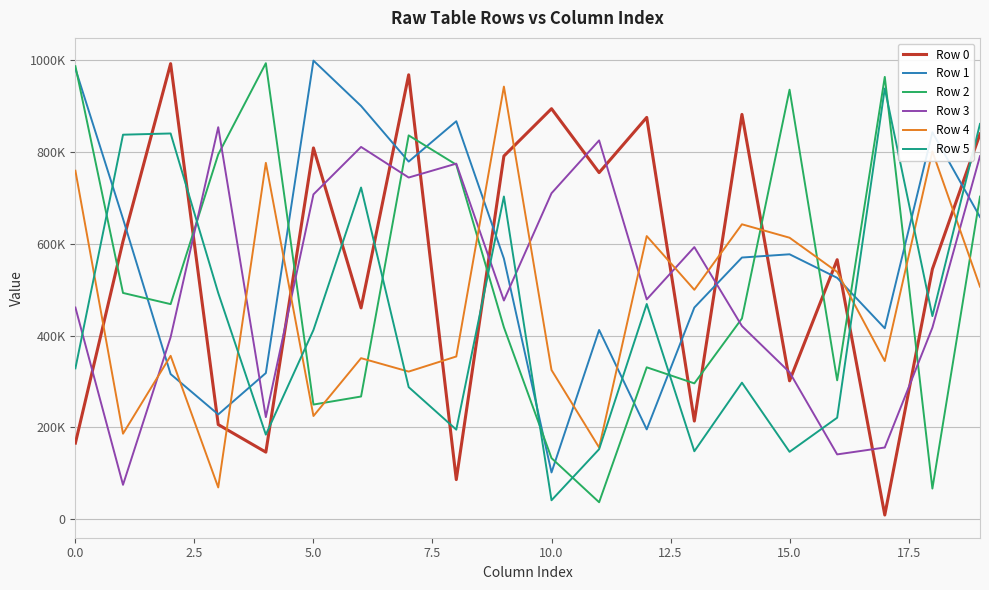

What is the sum of all Row 3 values?

10376602